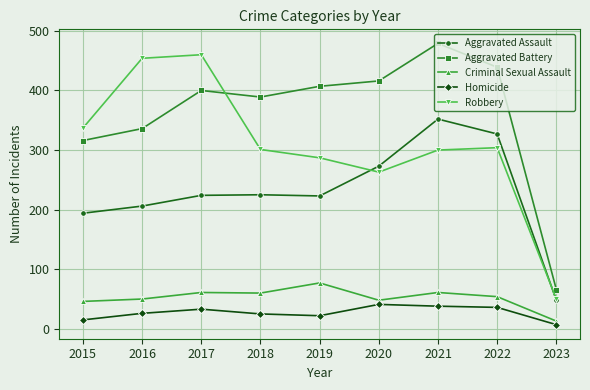

What is the difference between the highest and lowest values at 2019?

385